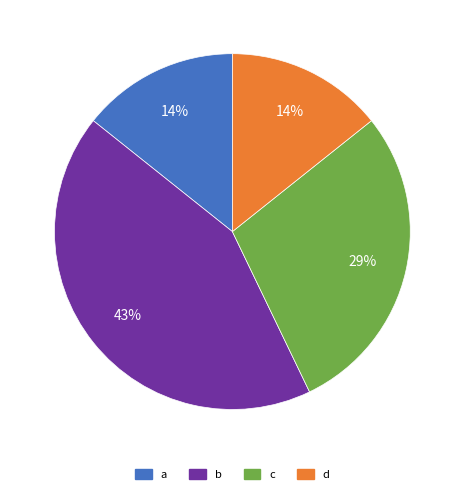

The c slice represents 29% of the pie. True or false?

True